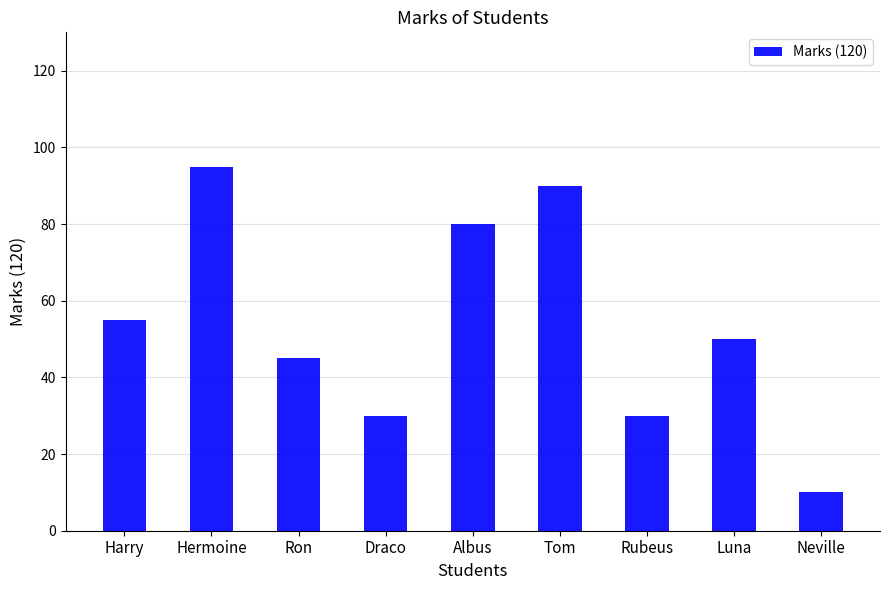

What is the sum of the values at Draco and Albus?

110